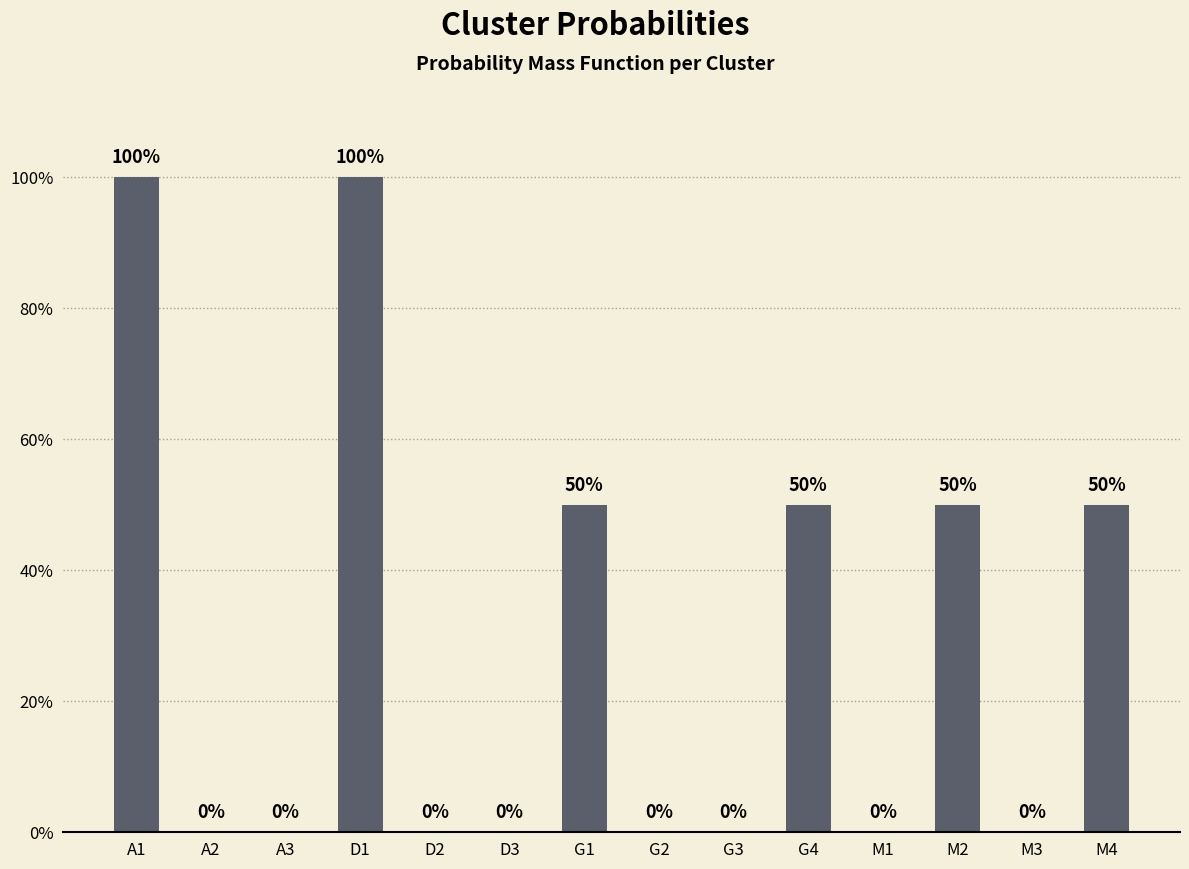

What is the change in value from D3 to M4?

+0.5